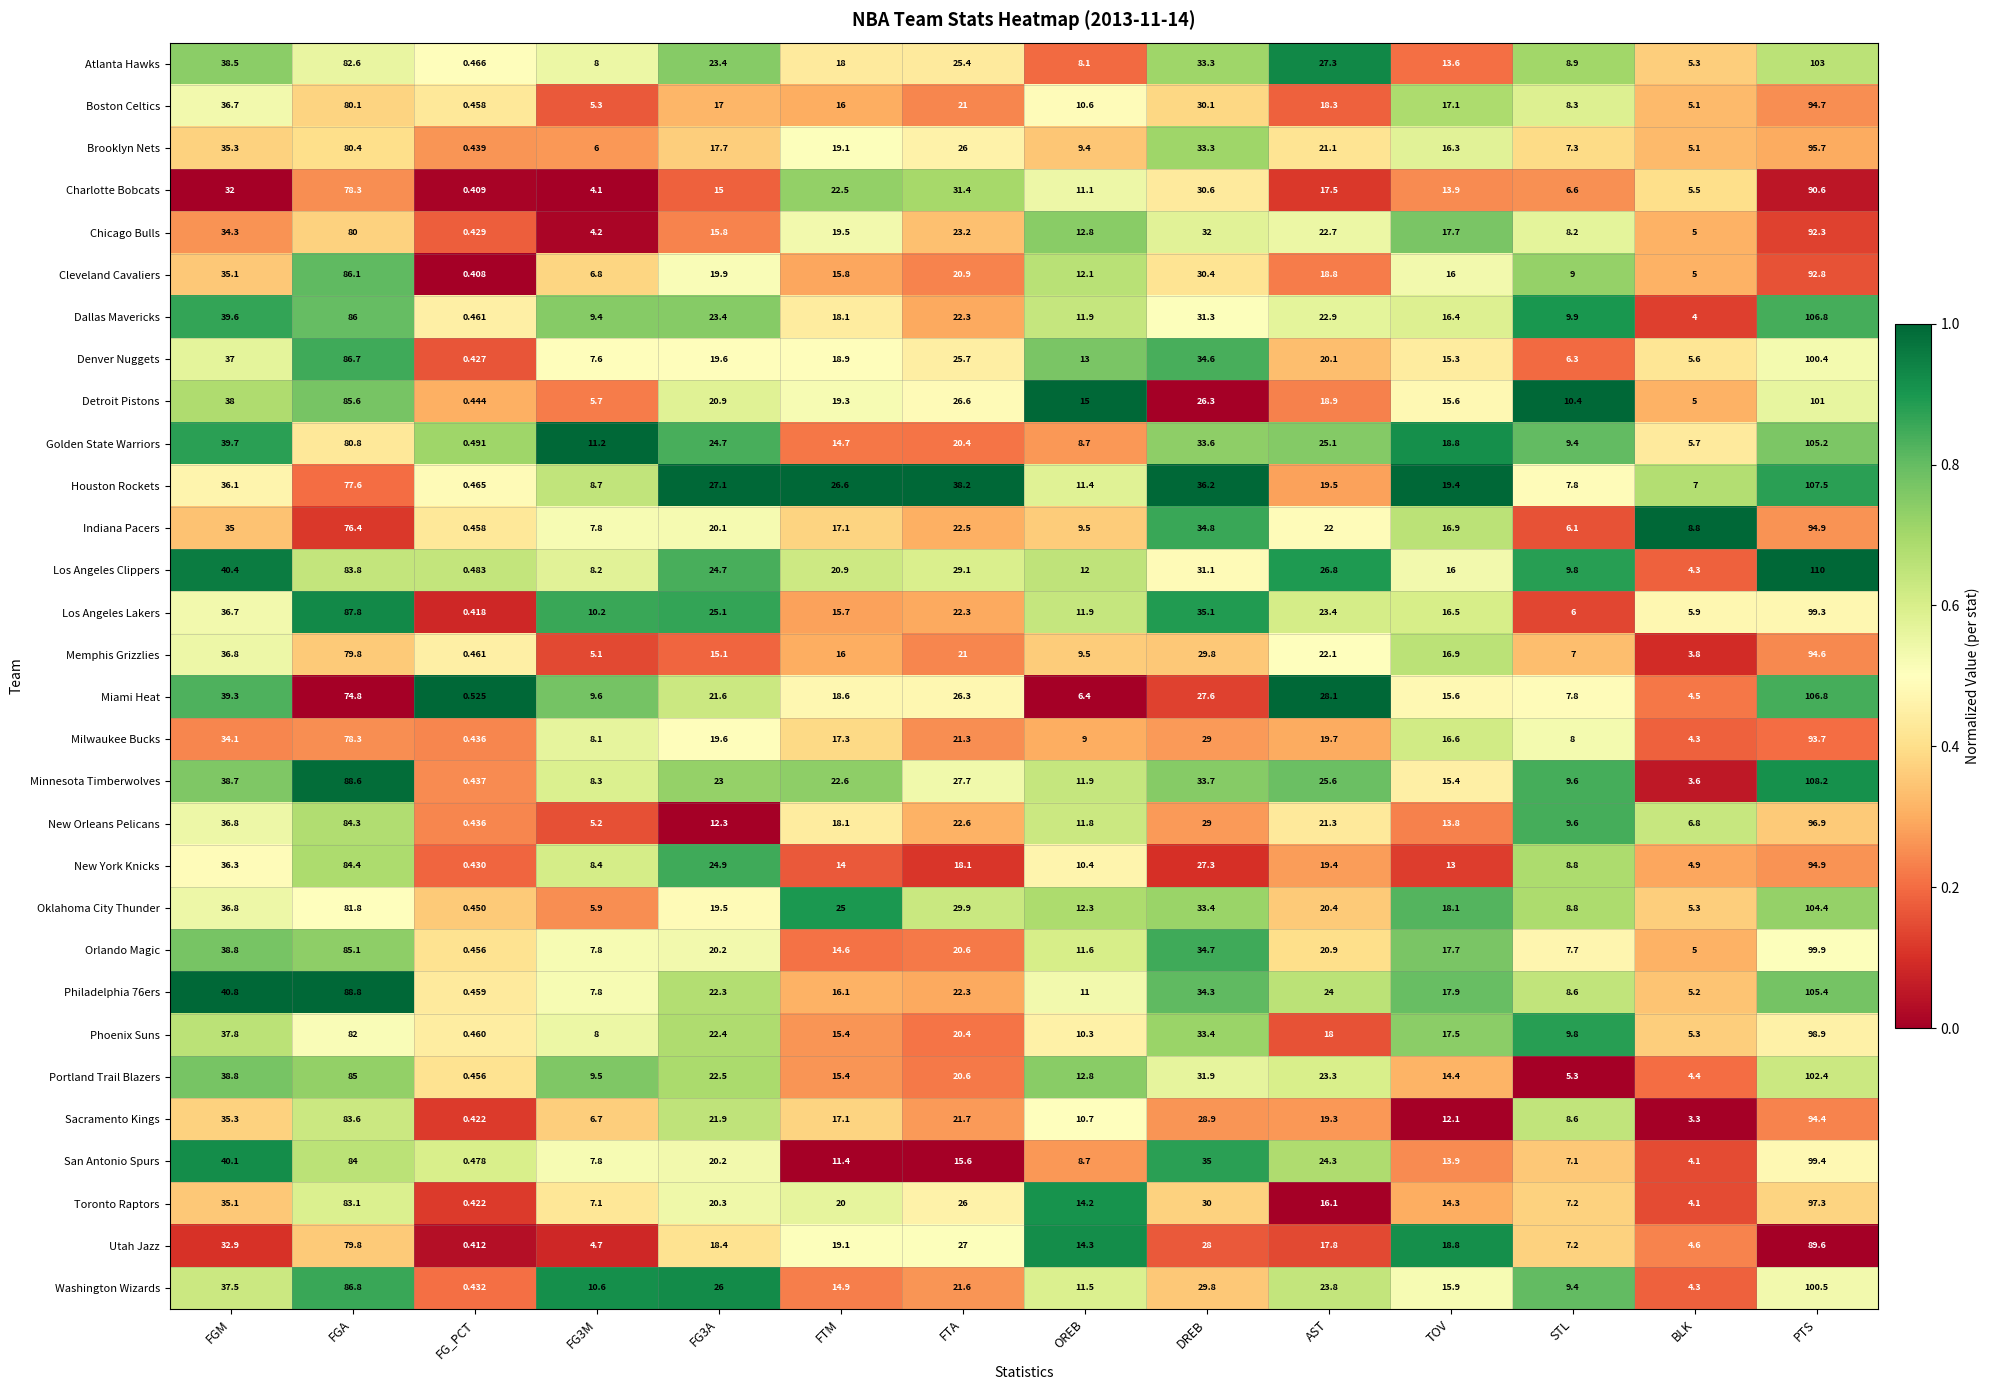

Where does the Philadelphia 76ers series first go above 22?

FGM